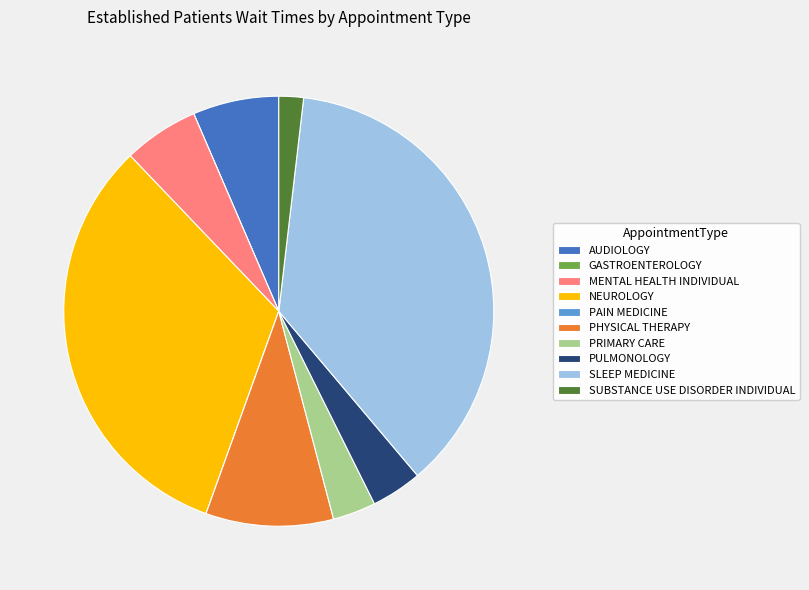

Which has a higher value, PRIMARY CARE or NEUROLOGY?

NEUROLOGY